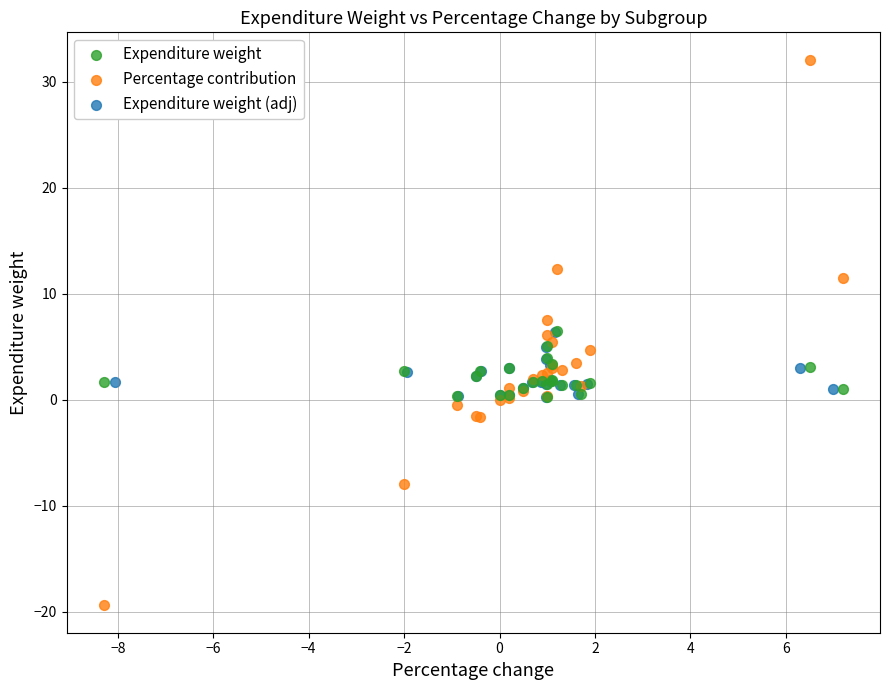

Which series has the widest spread of Y values?

Percentage contribution